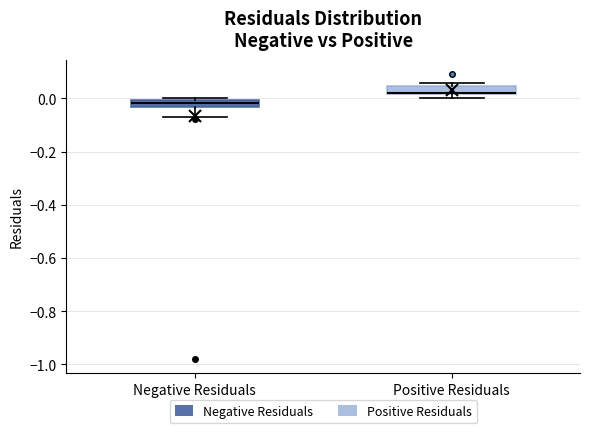

Which box's median line is the highest?

Positive Residuals